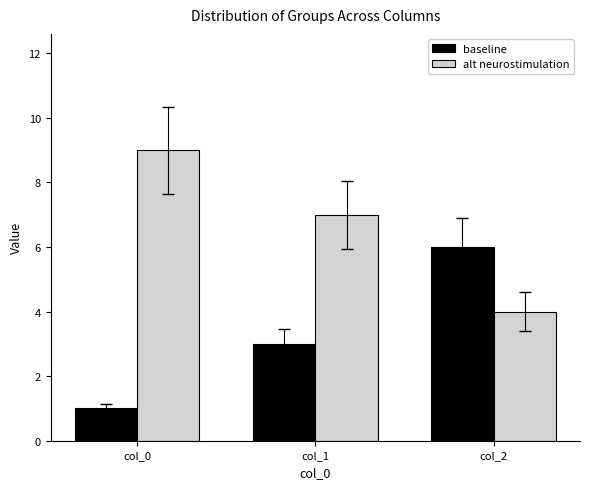

How many categories are shown in the chart?

3